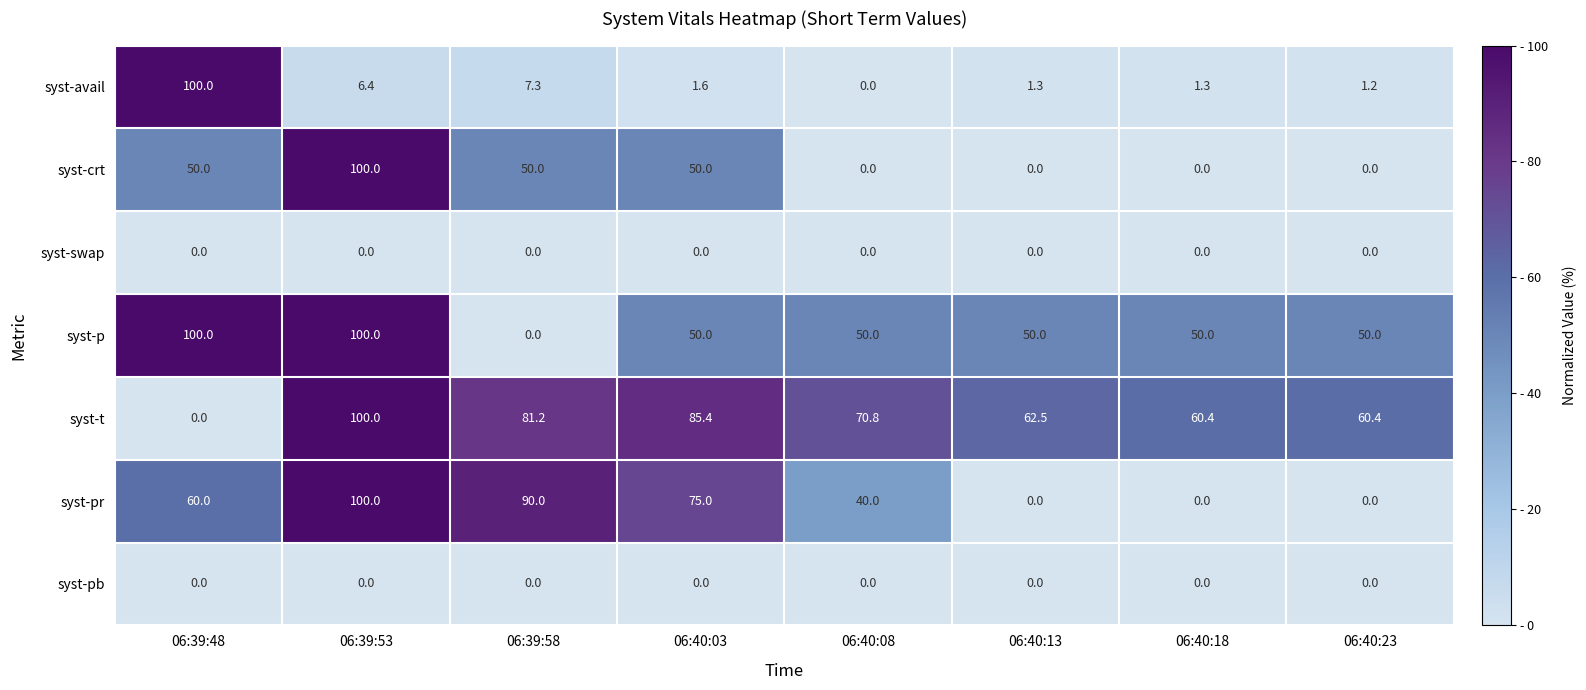

What is the maximum value shown in the chart?

100.0